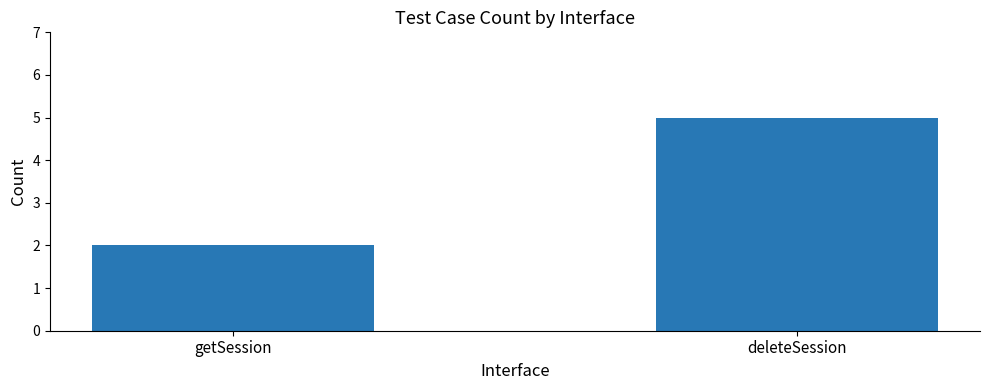

List the labels in order of value, smallest first.

getSession, deleteSession